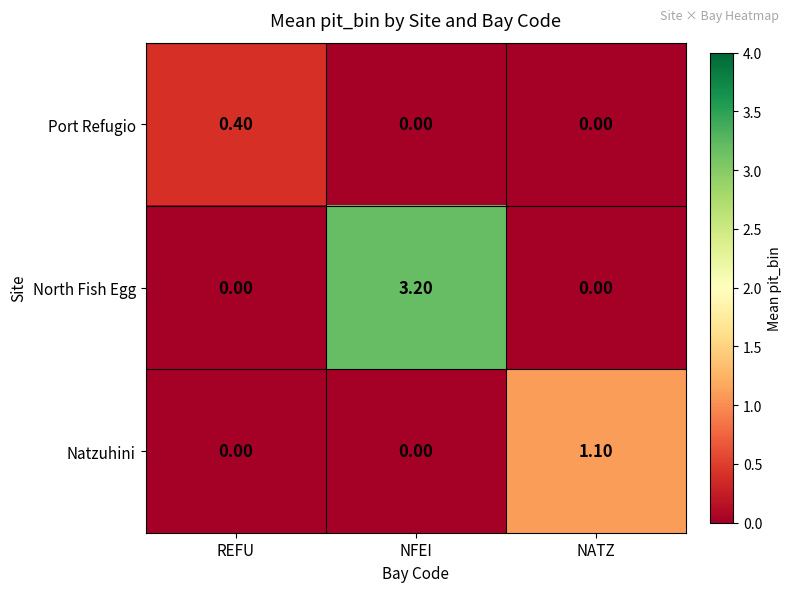

What is the sum of all North Fish Egg values?

3.2